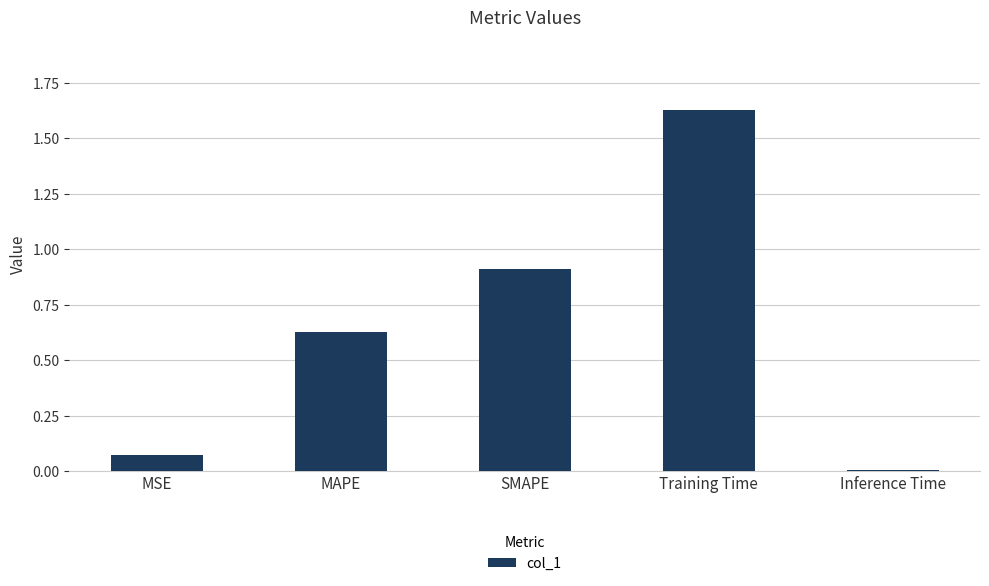

Rank the categories by value from highest to lowest.

Training Time, SMAPE, MAPE, MSE, Inference Time